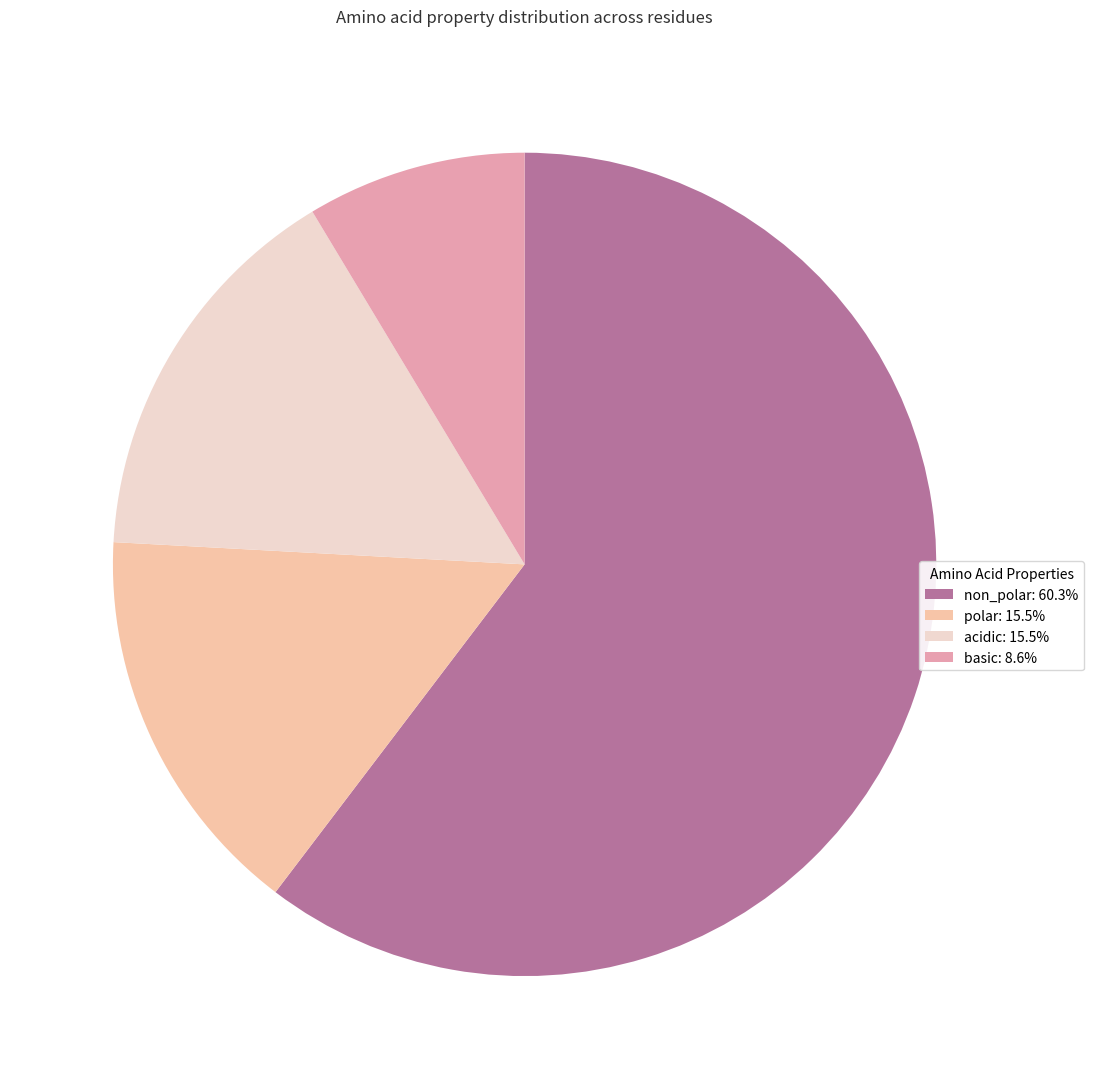

Is it true that basic is 9% of the pie?

True